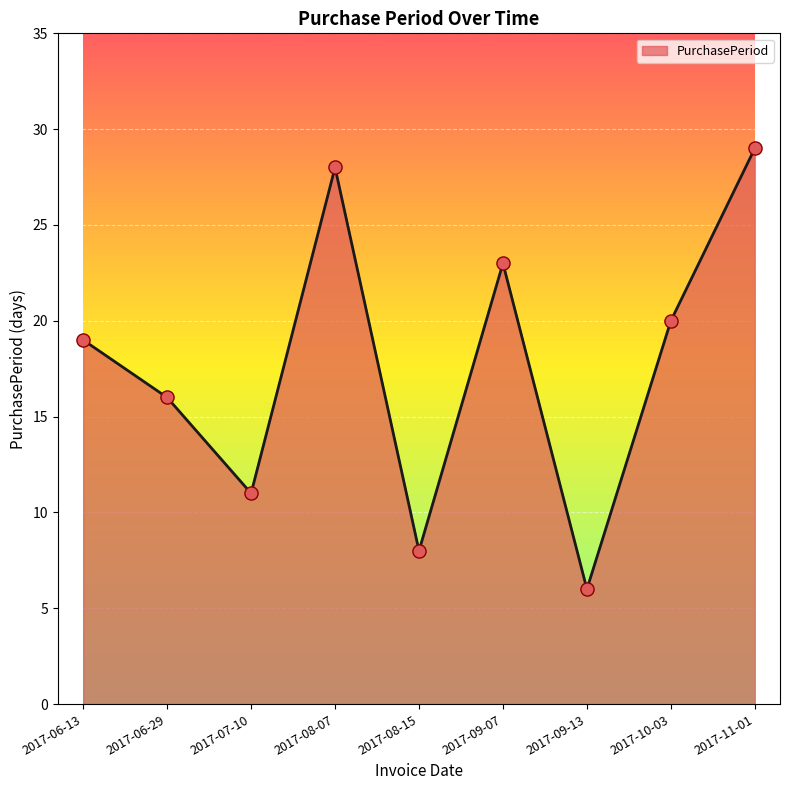

Which has a higher value, 2017-08-15 or 2017-10-03?

2017-10-03